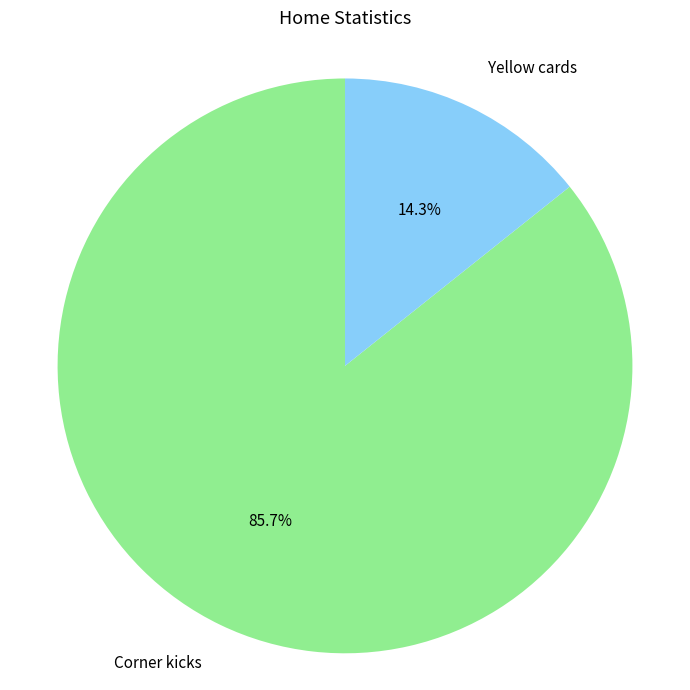

What percentage is the Corner kicks slice, to the nearest percent?

86%